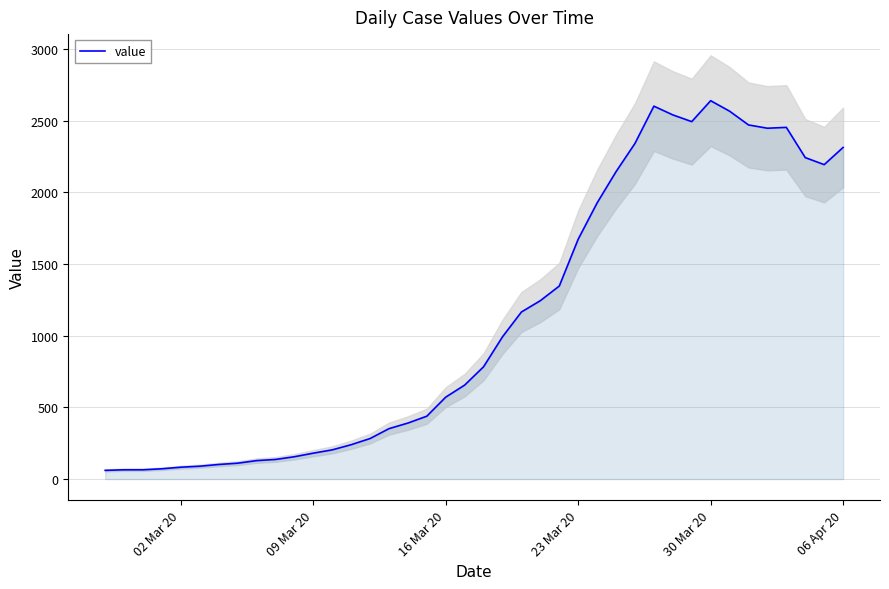

Is it true that the value at 30 Mar 20 is 3474?

False